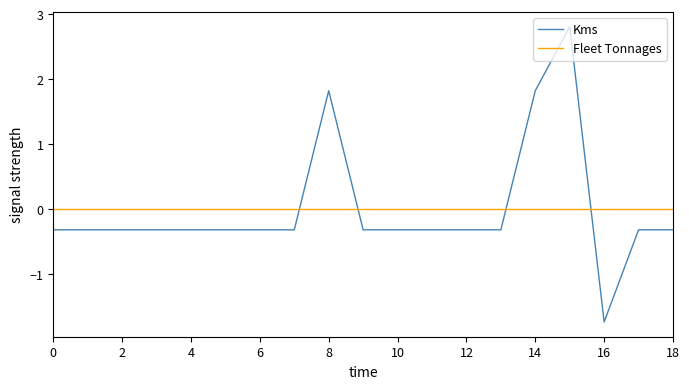

Which series has the widest spread of values?

Kms